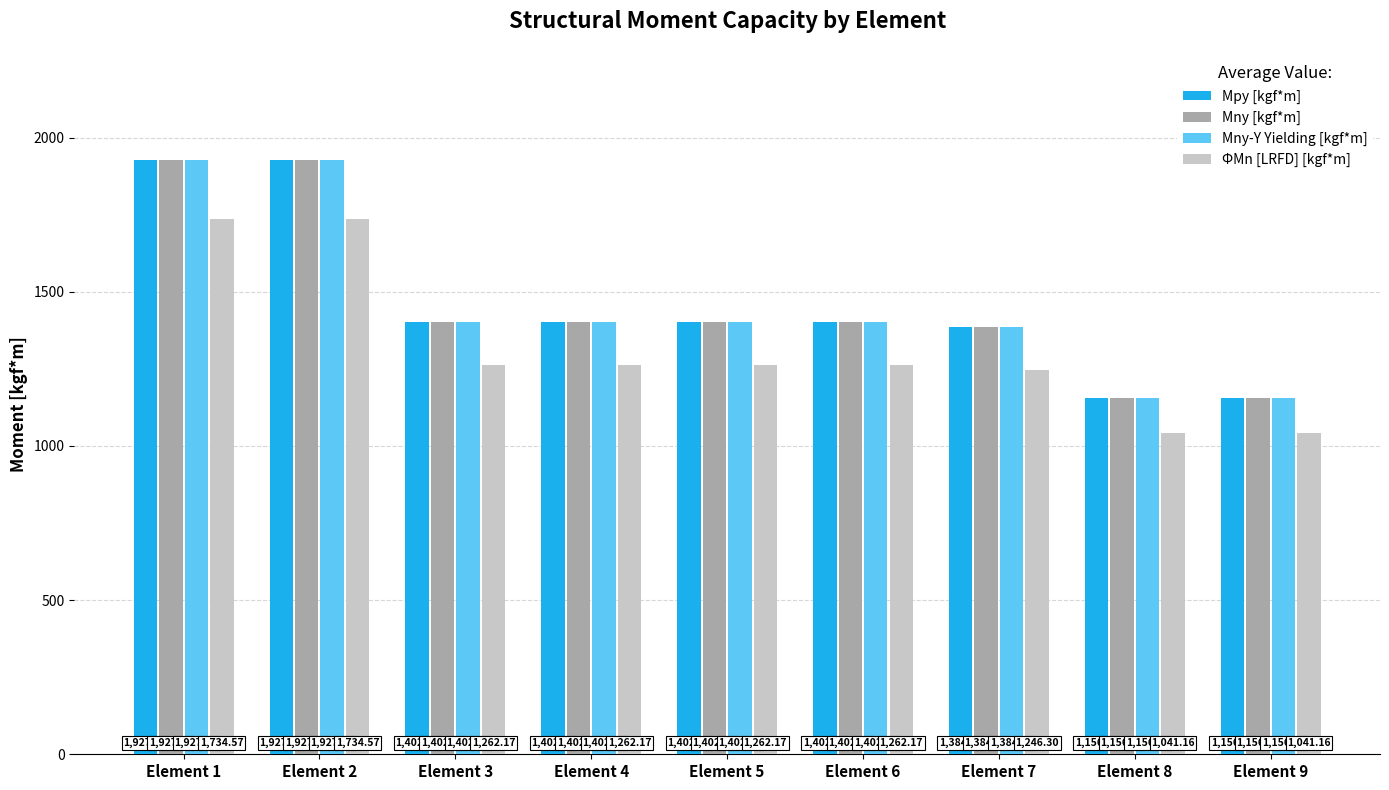

What is the total value across all series at Element 5?

5469.4